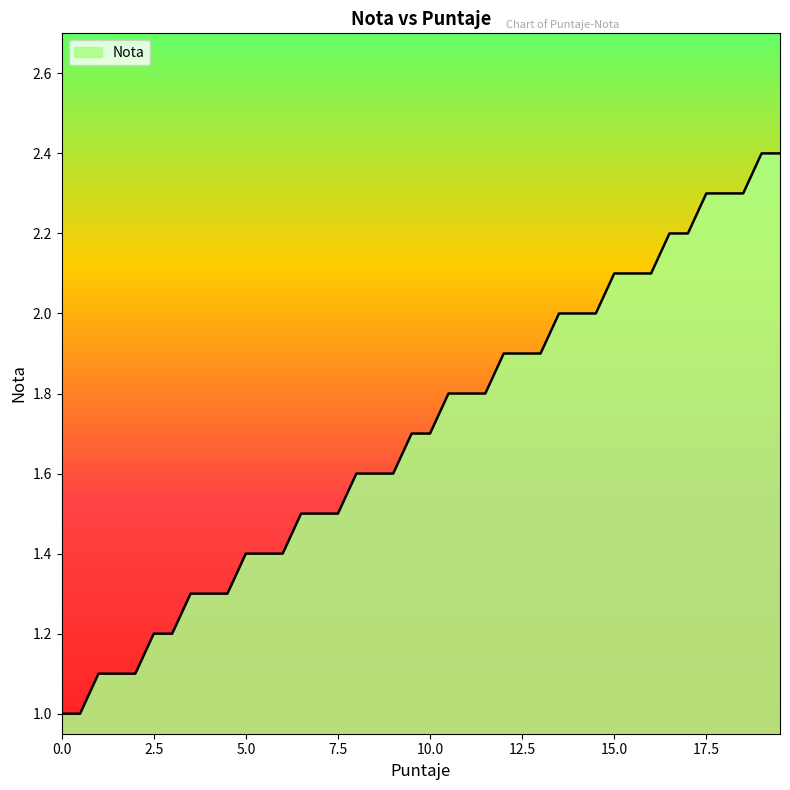

Count the number of categories in the chart.

40